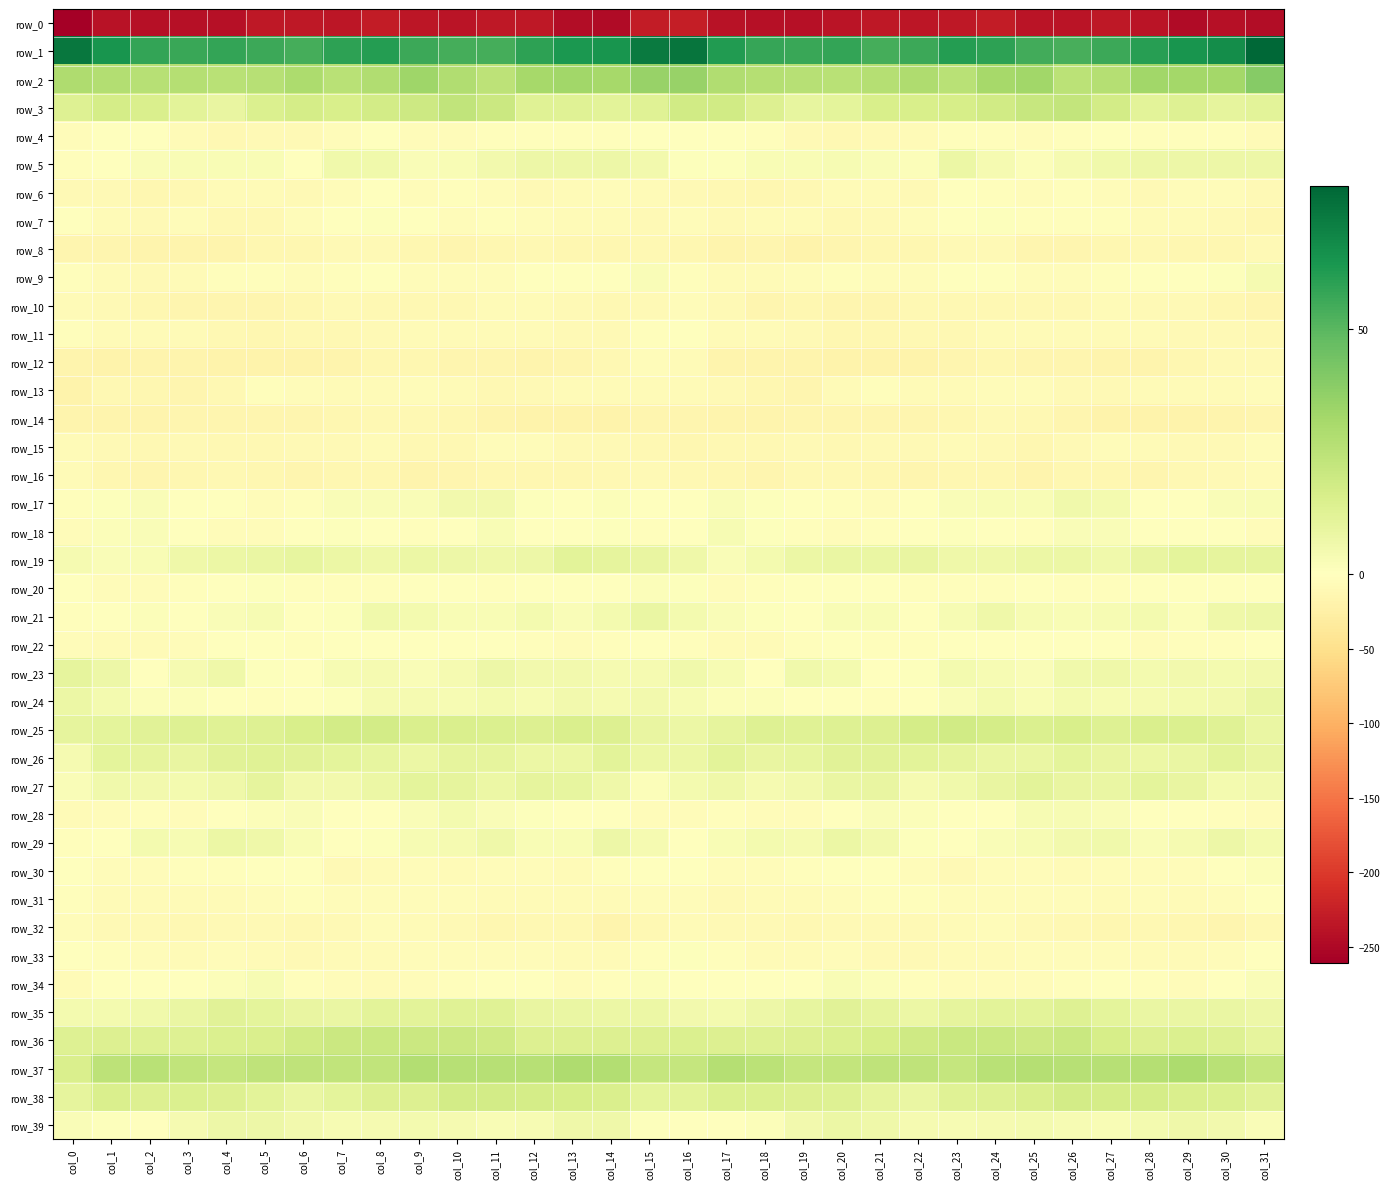

At which category does the chart reach its peak across all series?

col_31